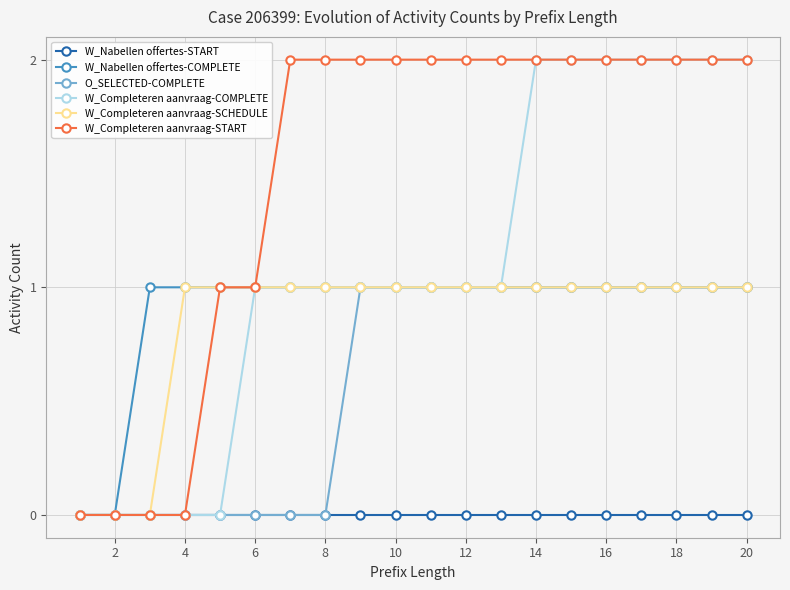

Which series has the largest total across all categories?

W_Completeren aanvraag-START